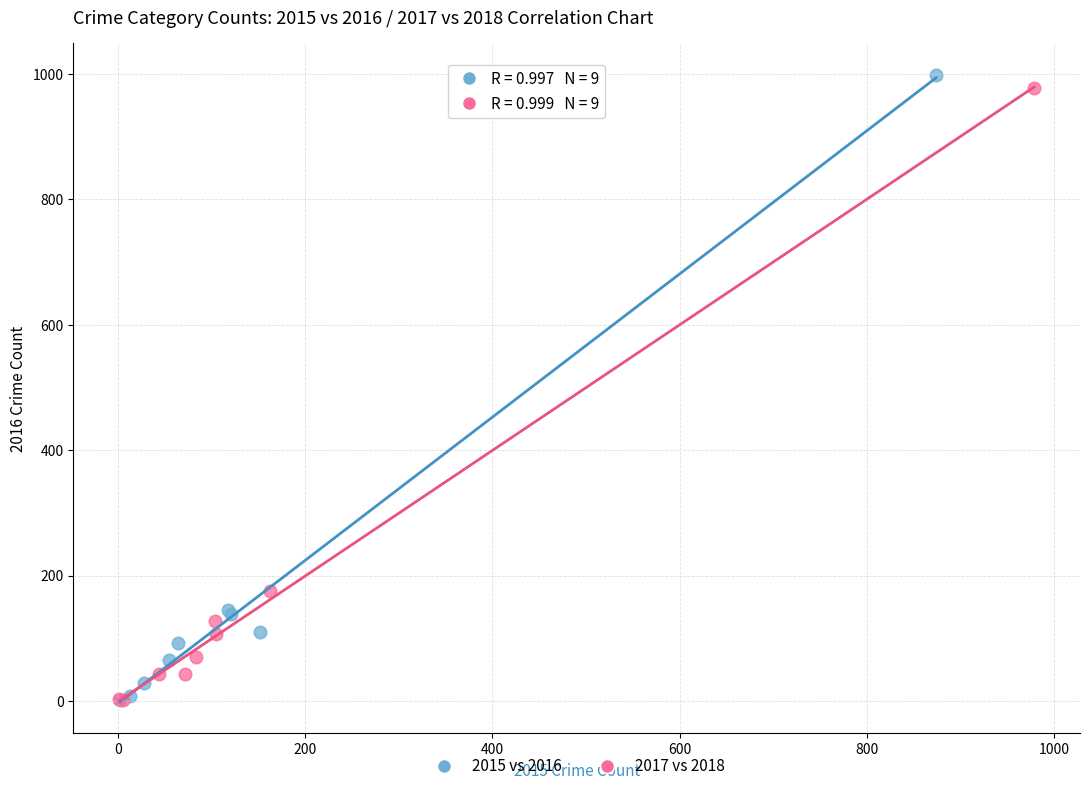

Which series has the largest Y range (max minus min)?

2015 vs 2016